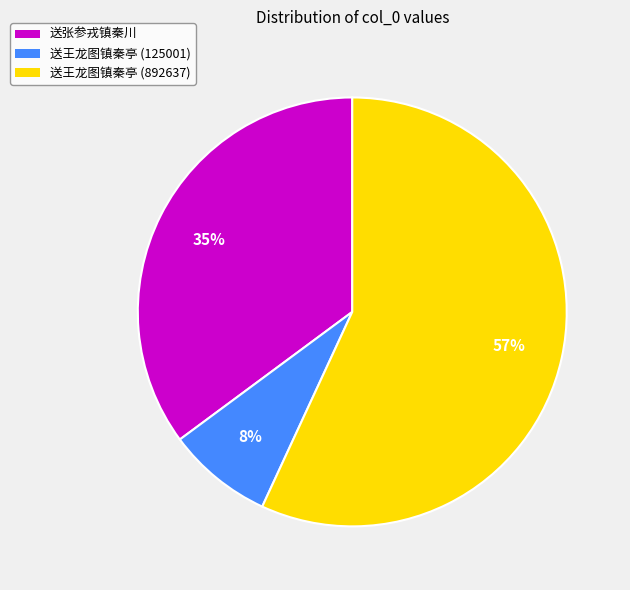

Combined, do 送张参戎镇秦川 and 送王龙图镇秦亭 (892637) account for over 50%?

Yes